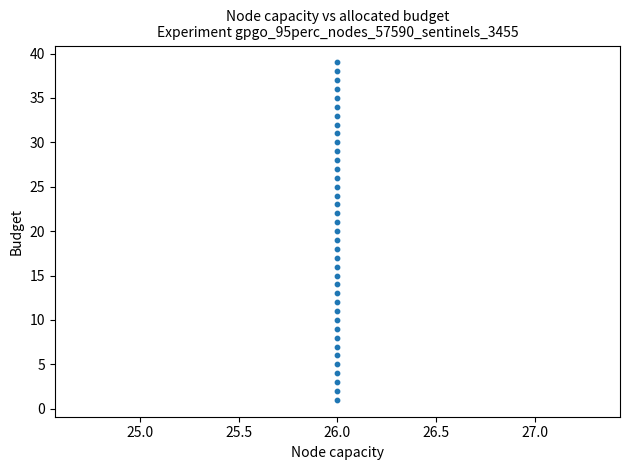

What is the range of Y values (max minus min)?

38